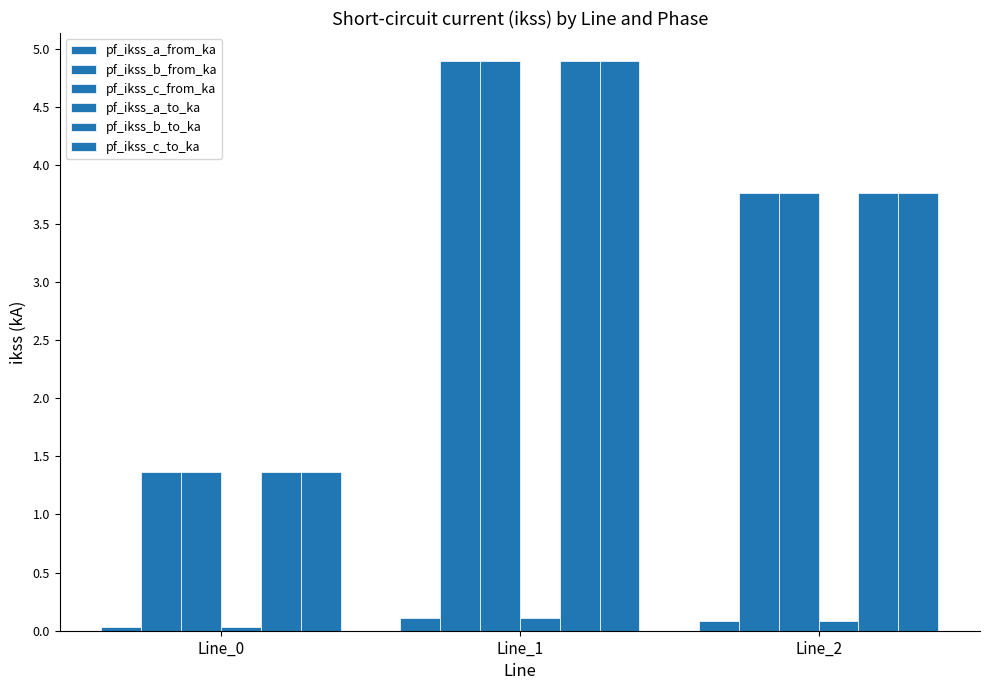

What is the difference between the pf_ikss_c_to_ka values at Line_0 and Line_2?

2.4